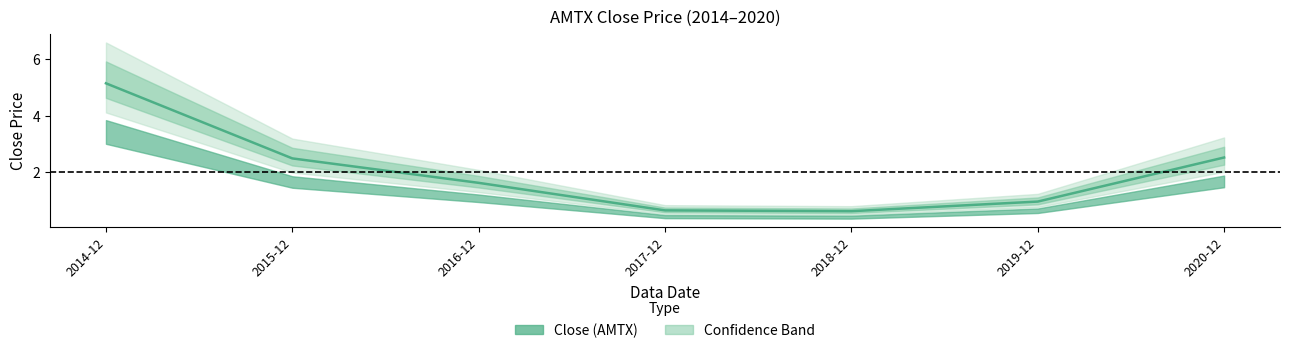

Reading left to right, list all the values displayed in this chart.

5.1	2.5	1.6	0.7	0.6	1.0	2.5